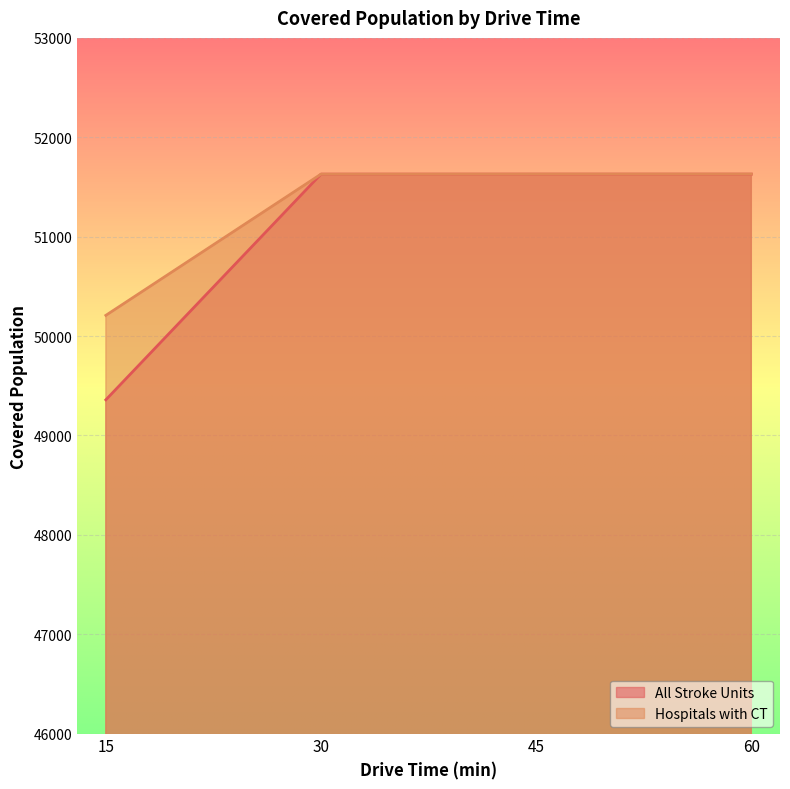

Which label corresponds to the smallest value in the chart?

15